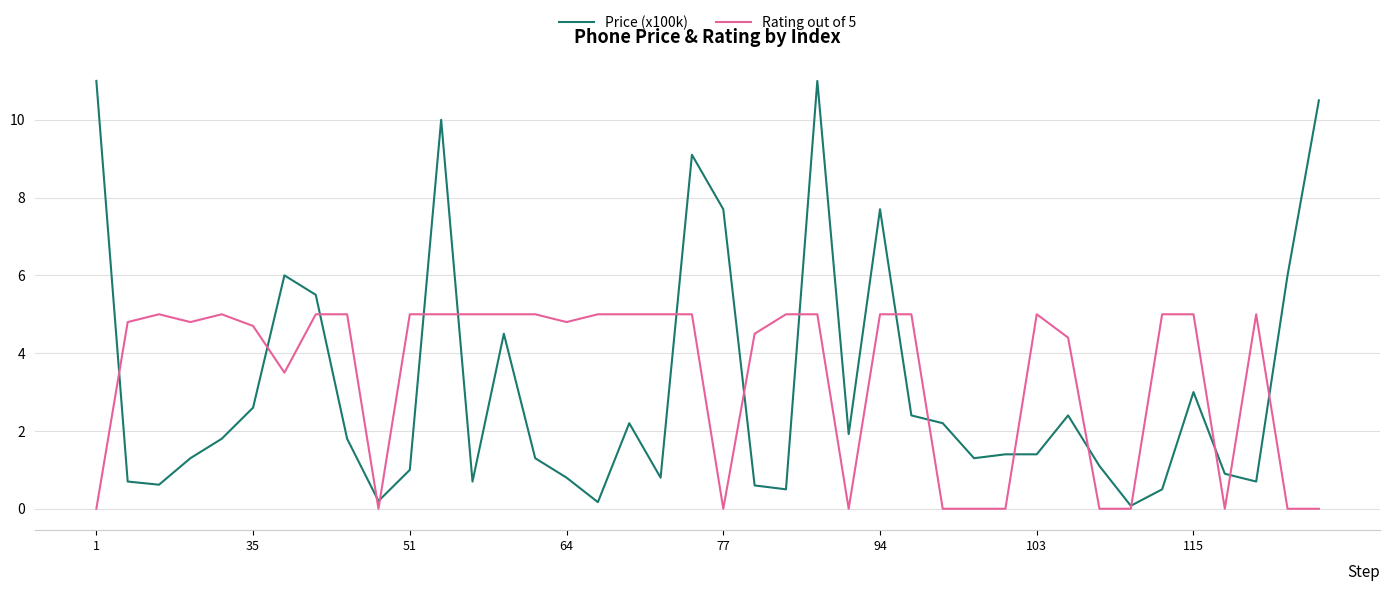

Rank the series by their average value, from highest to lowest.

Rating out of 5, Price (x100k)